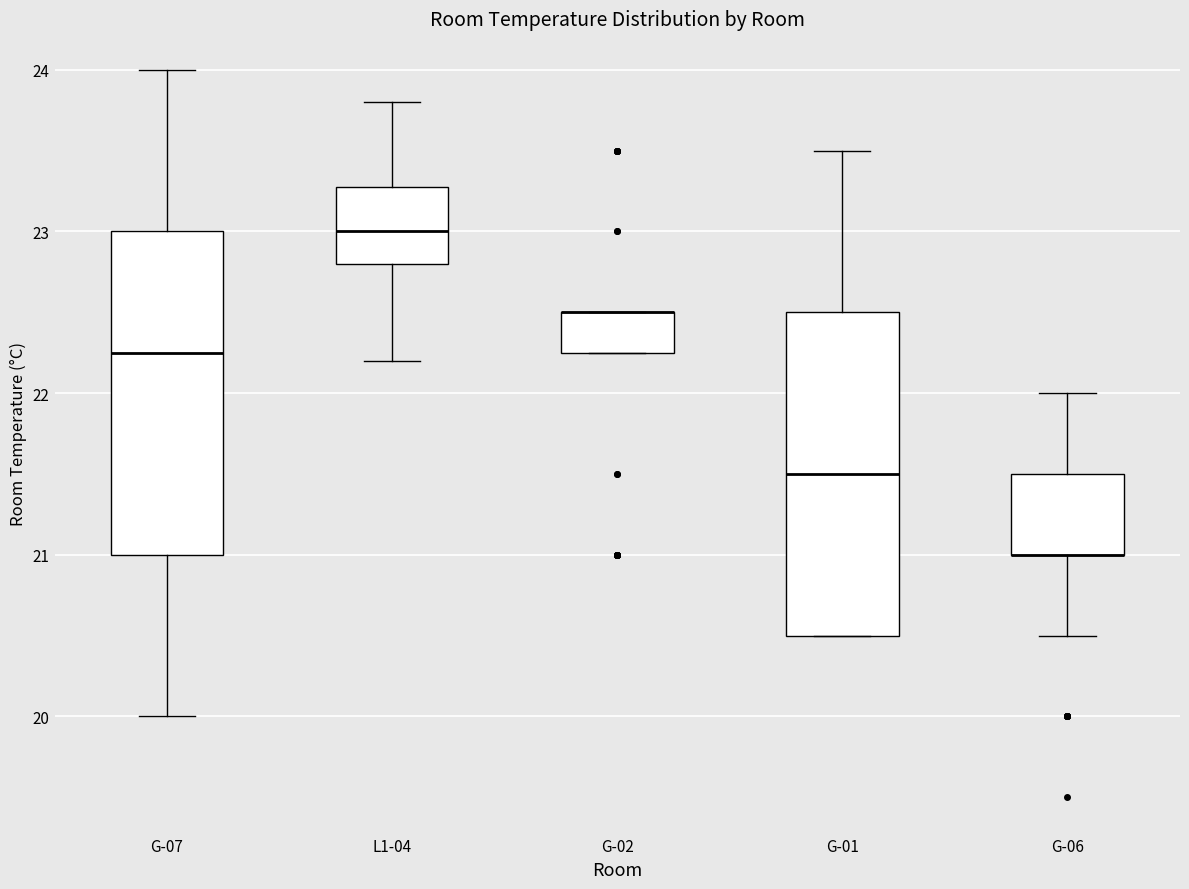

Reading left to right, read every box against the y-axis: the position of its median line, the range the box covers, and the ends of its whiskers. The values are not printed on the chart, so give them approximately, as read against the axis.

G-07: median 22.3, box 21.0 to 23.0, whiskers 20.0 to 24.0
L1-04: median 23.0, box 22.8 to 23.3, whiskers 22.2 to 23.8
G-02: median 22.5 (drawn on the box's upper edge), box 22.3 to 22.5, whiskers 22.3 to 22.5
G-01: median 21.5, box 20.5 to 22.5, whiskers 20.5 to 23.5
G-06: median 21.0 (drawn on the box's lower edge), box 21.0 to 21.5, whiskers 20.5 to 22.0